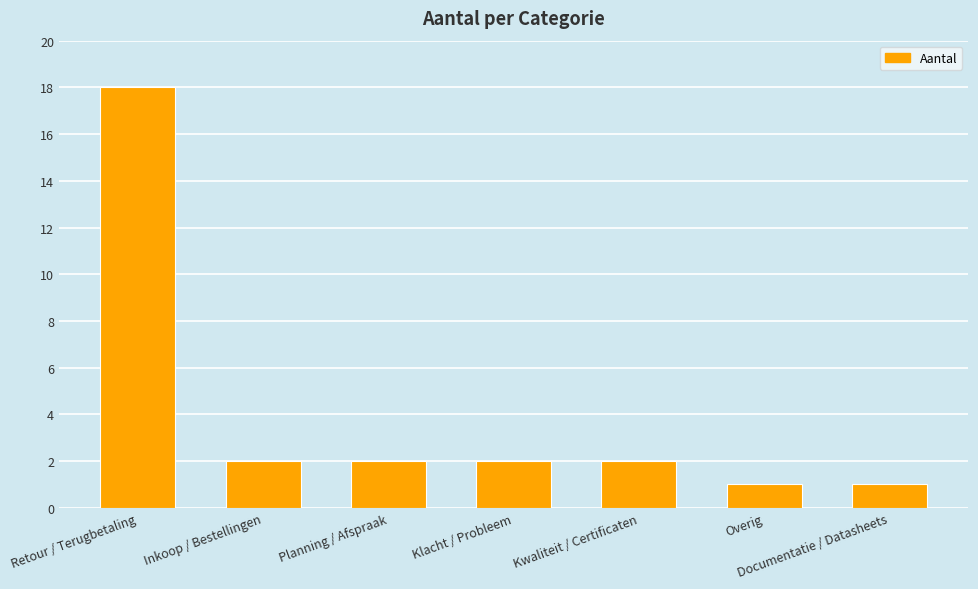

The value at Documentatie / Datasheets is 0. True or false?

False